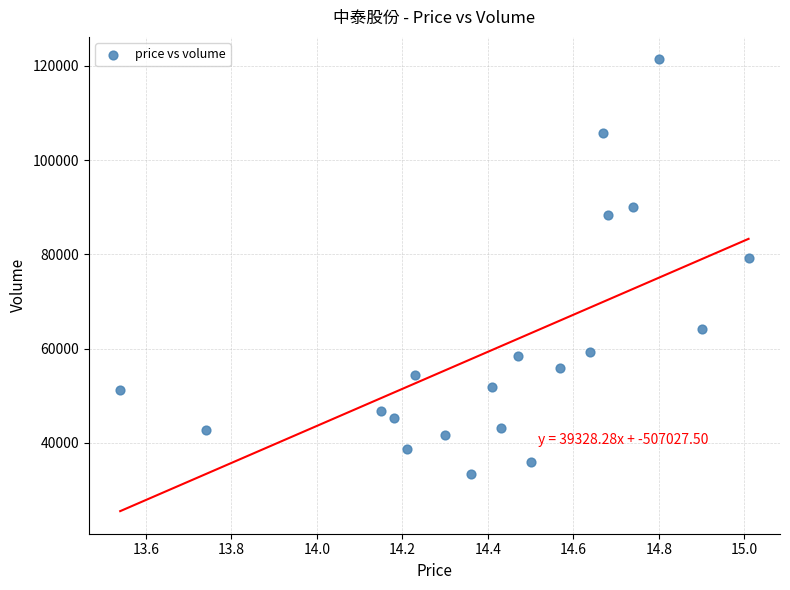

What Y value in the scatter plot is closest to 77314?

79222